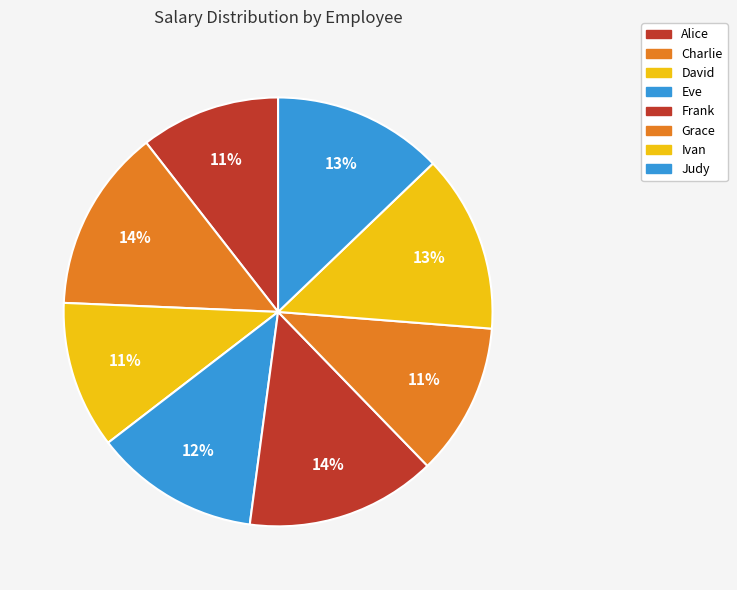

What is the smallest slice in the pie chart?

Alice